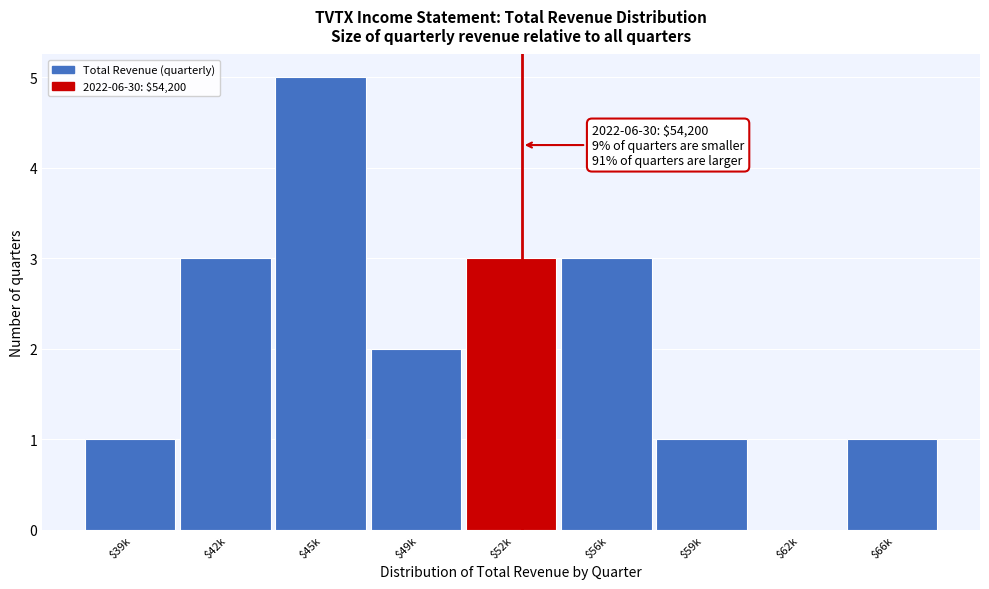

What is the maximum value shown in the chart?

5